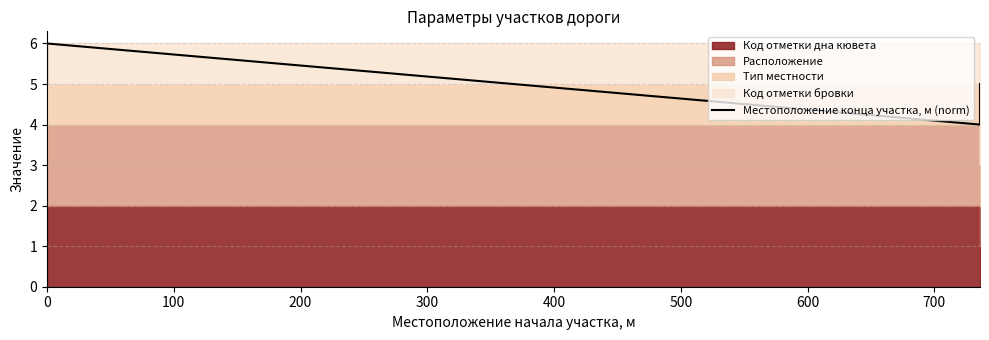

List the labels in order of value, smallest first.

200, 0, 300, 100